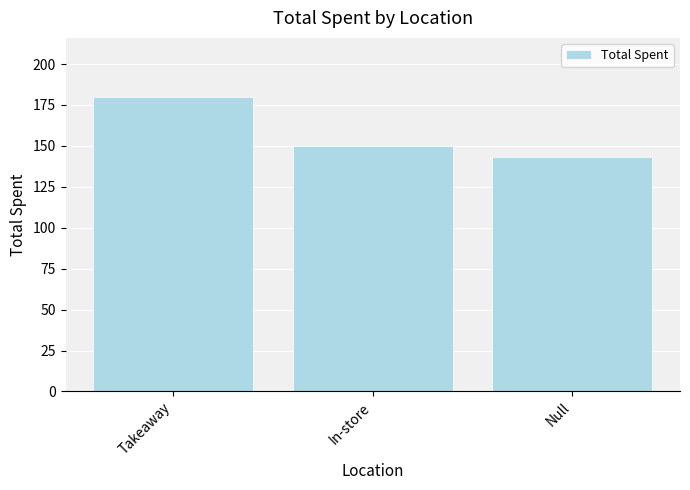

Rank the categories by value from lowest to highest.

Null, In-store, Takeaway